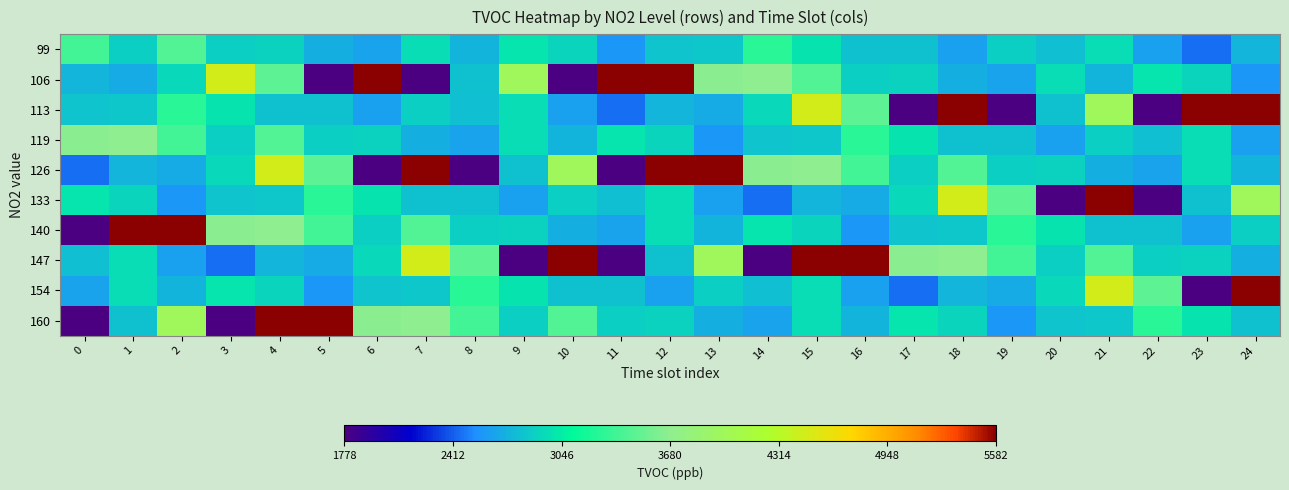

Reading left to right, extract all data points from this chart.

99: 0=3380	1=2889	2=3434	3=2881	4=2896	5=2705	6=2640	7=2955	8=2735	9=3009	10=2917	11=2588	12=2824	13=2843	14=3274	15=2984	16=2808	17=2814	18=2632	19=2885	20=2799	21=2959	22=2625	23=2448	24=2750
106: 0=2750	1=2699	2=2926	3=4475	4=3482	5=1414	6=5602	7=1288	8=2812	9=3986	10=1778	11=12214	12=5582	13=3663	14=3666	15=3434	16=2881	17=2896	18=2705	19=2640	20=2955	21=2735	22=3009	23=2917	24=2588
113: 0=2824	1=2843	2=3274	3=2984	4=2808	5=2814	6=2632	7=2885	8=2799	9=2959	10=2625	11=2448	12=2750	13=2699	14=2926	15=4475	16=3482	17=1414	18=5602	19=1288	20=2812	21=3986	22=1778	23=12214	24=5582
119: 0=3663	1=3666	2=3380	3=2889	4=3434	5=2881	6=2896	7=2705	8=2640	9=2955	10=2735	11=3009	12=2917	13=2588	14=2824	15=2843	16=3274	17=2984	18=2808	19=2814	20=2632	21=2885	22=2799	23=2959	24=2625
126: 0=2448	1=2750	2=2699	3=2926	4=4475	5=3482	6=1414	7=5602	8=1288	9=2812	10=3986	11=1778	12=12214	13=5582	14=3663	15=3666	16=3380	17=2889	18=3434	19=2881	20=2896	21=2705	22=2640	23=2955	24=2735
133: 0=3009	1=2917	2=2588	3=2824	4=2843	5=3274	6=2984	7=2808	8=2814	9=2632	10=2885	11=2799	12=2959	13=2625	14=2448	15=2750	16=2699	17=2926	18=4475	19=3482	20=1414	21=5602	22=1288	23=2812	24=3986
140: 0=1778	1=12214	2=5582	3=3663	4=3666	5=3380	6=2889	7=3434	8=2881	9=2896	10=2705	11=2640	12=2955	13=2735	14=3009	15=2917	16=2588	17=2824	18=2843	19=3274	20=2984	21=2808	22=2814	23=2632	24=2885
147: 0=2799	1=2959	2=2625	3=2448	4=2750	5=2699	6=2926	7=4475	8=3482	9=1414	10=5602	11=1288	12=2812	13=3986	14=1778	15=12214	16=5582	17=3663	18=3666	19=3380	20=2889	21=3434	22=2881	23=2896	24=2705
154: 0=2640	1=2955	2=2735	3=3009	4=2917	5=2588	6=2824	7=2843	8=3274	9=2984	10=2808	11=2814	12=2632	13=2885	14=2799	15=2959	16=2625	17=2448	18=2750	19=2699	20=2926	21=4475	22=3482	23=1414	24=5602
160: 0=1288	1=2812	2=3986	3=1778	4=12214	5=5582	6=3663	7=3666	8=3380	9=2889	10=3434	11=2881	12=2896	13=2705	14=2640	15=2955	16=2735	17=3009	18=2917	19=2588	20=2824	21=2843	22=3274	23=2984	24=2808